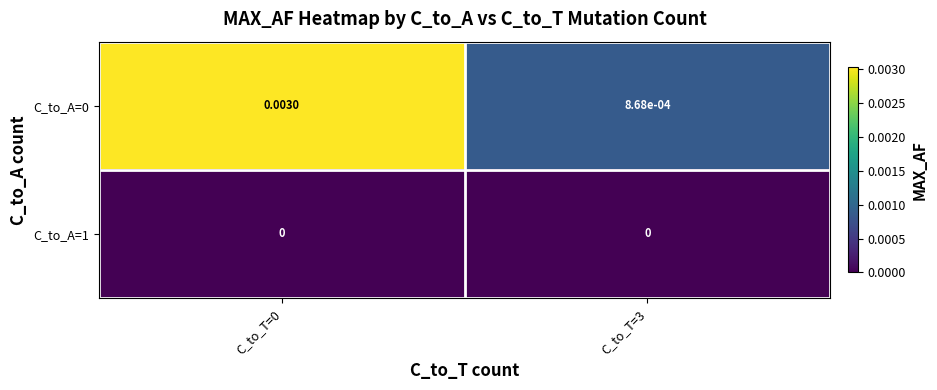

Which has a higher value, C_to_T=3 or C_to_T=0?

C_to_T=0